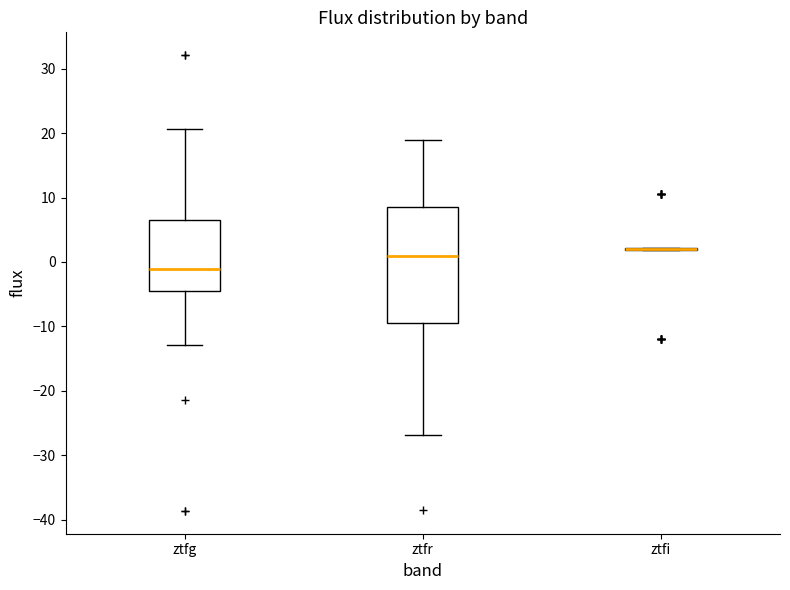

Comparing the boxes themselves (not the whiskers), which one is the tallest?

ztfr